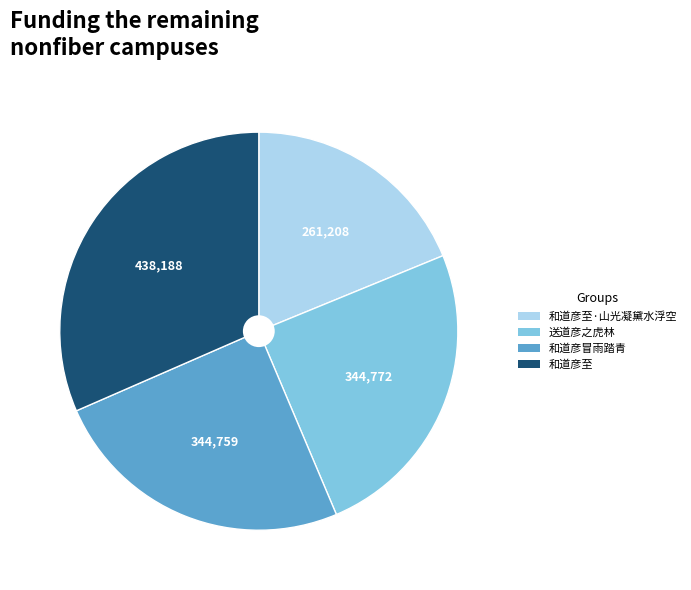

Is there a majority slice in this chart?

No